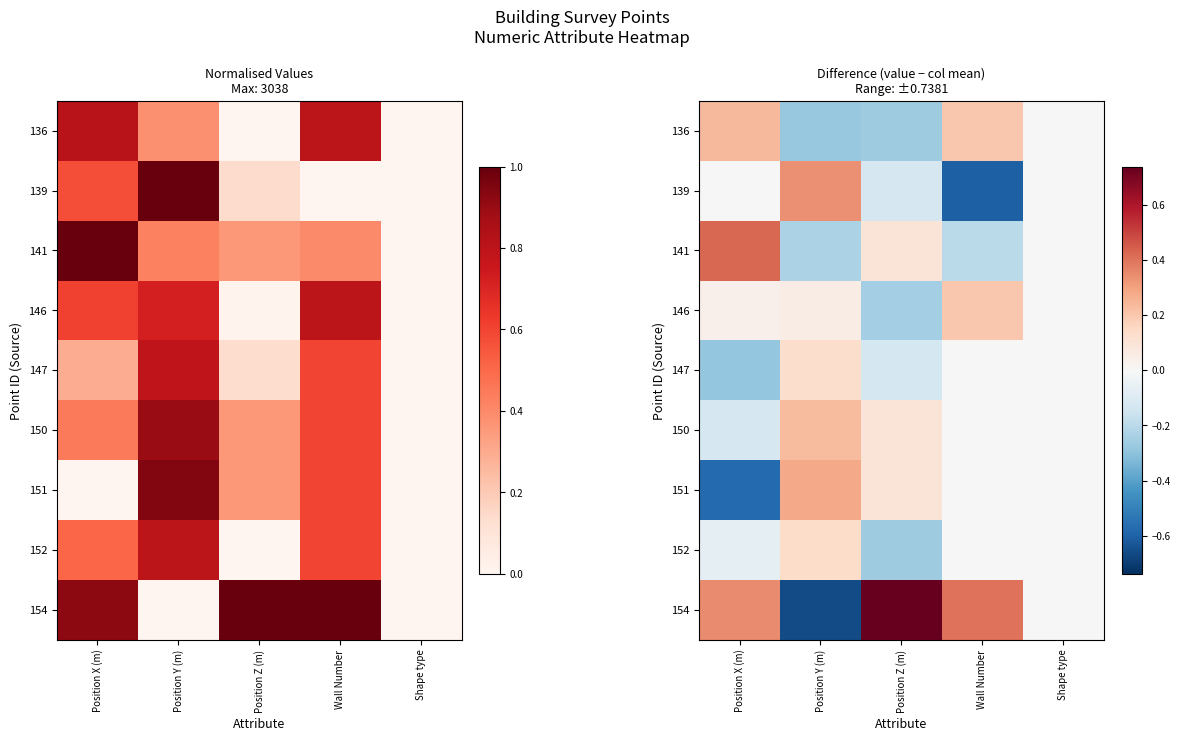

What value does the 147 series have at Position Z (m)?

-0.1